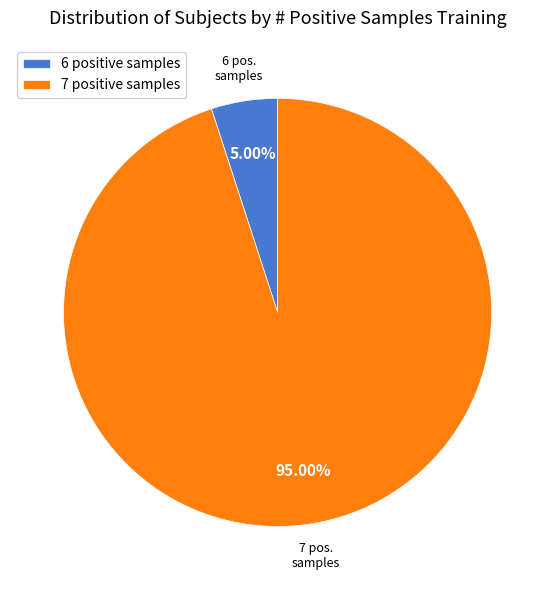

Is there a majority slice in this chart?

Yes